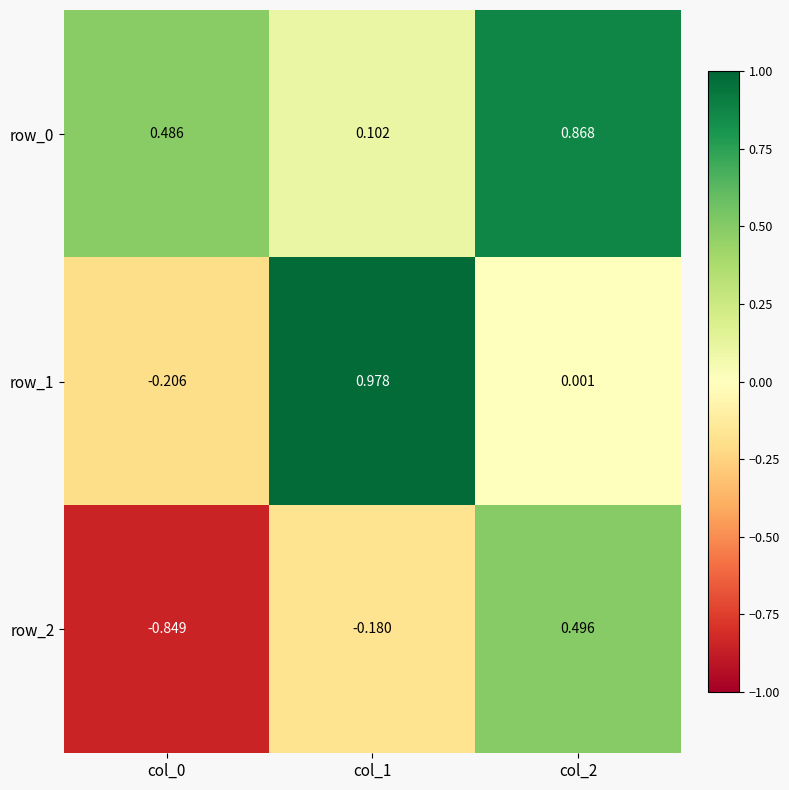

True or false: row_2 has a value of 0.8 at col_2.

False